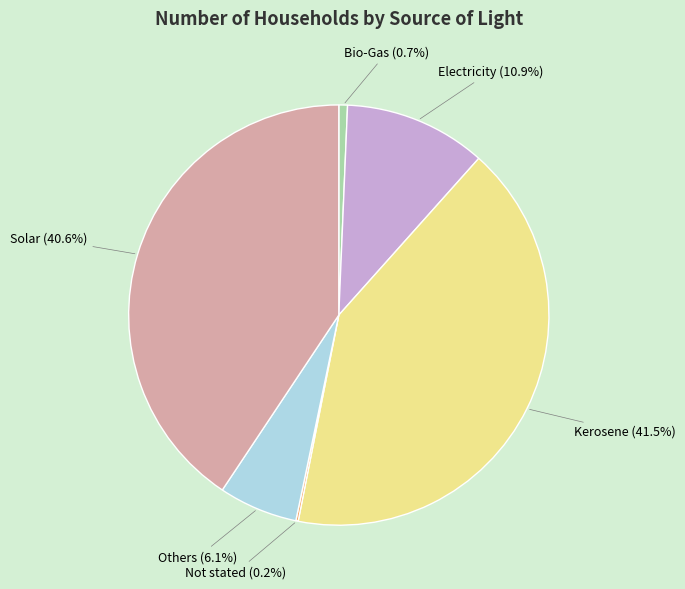

What portion of the pie excludes Solar?

59.4%